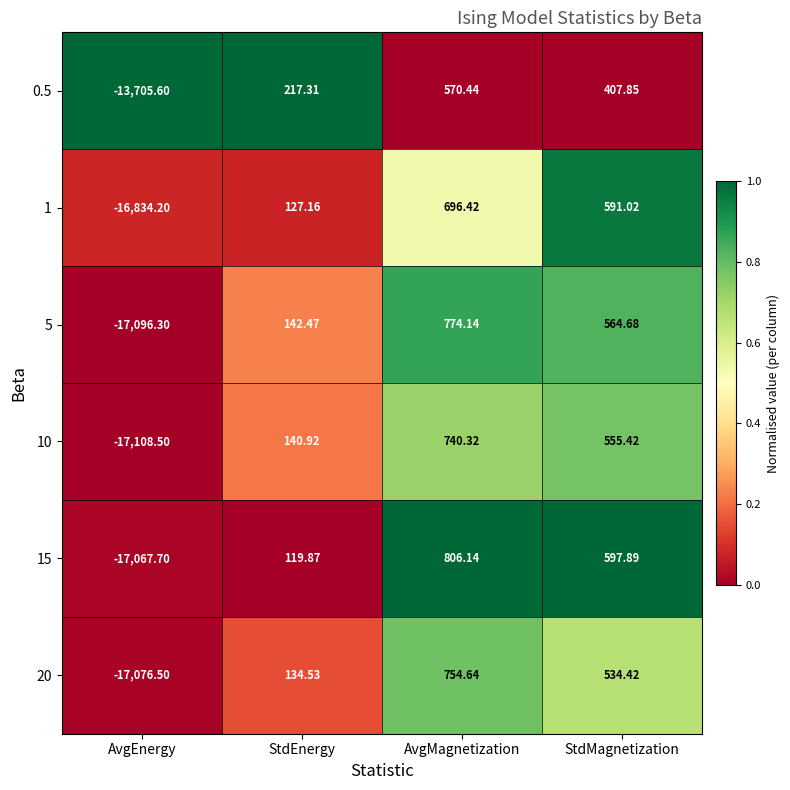

Rank the categories by 0.5 value from lowest to highest.

AvgEnergy, StdEnergy, StdMagnetization, AvgMagnetization